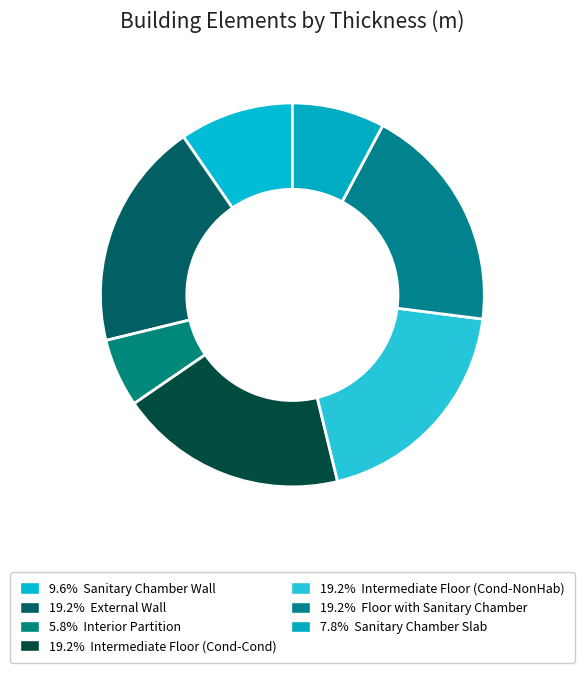

How many segments does this pie chart have?

7